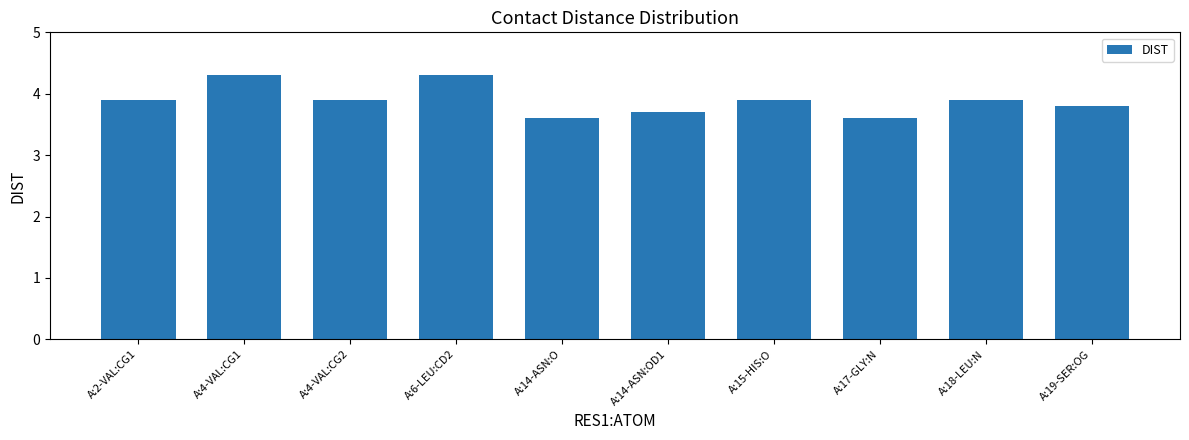

Reading right to left, transcribe all the data shown in this chart.

3.8	3.9	3.6	3.9	3.7	3.6	4.3	3.9	4.3	3.9